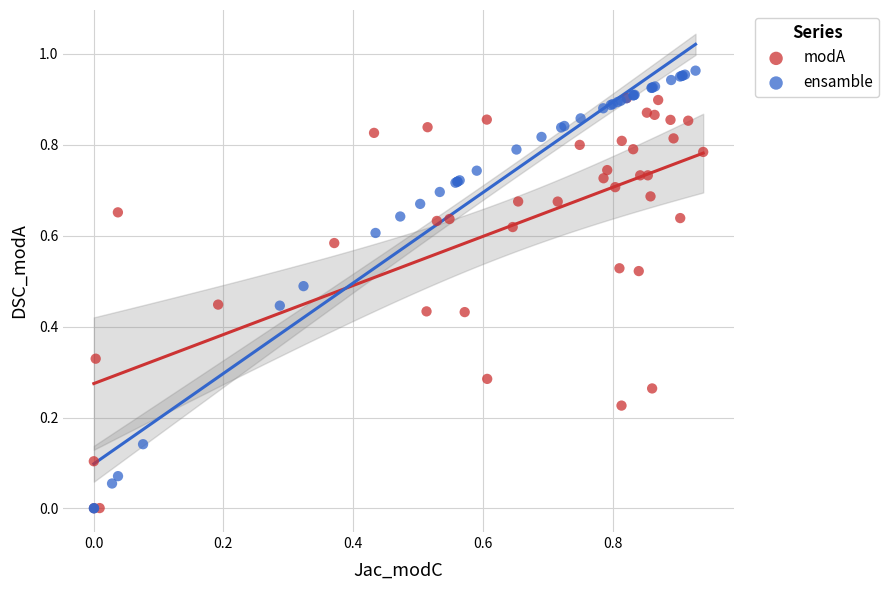

Which series has the largest Y range (max minus min)?

ensamble